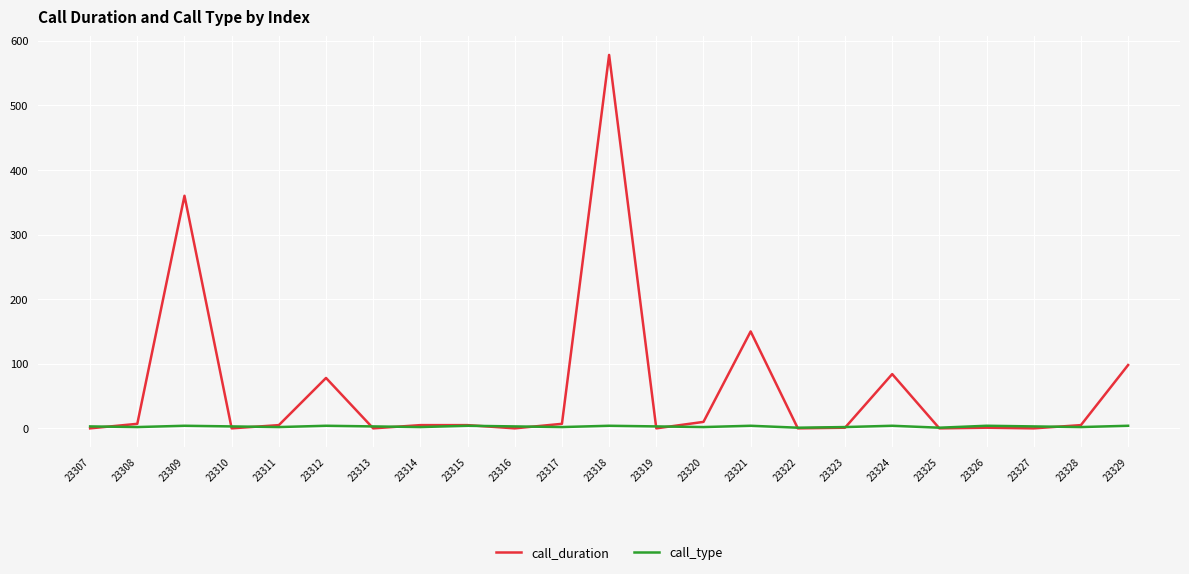

Between 23312 and 23329, which series saw the biggest shift?

call_duration